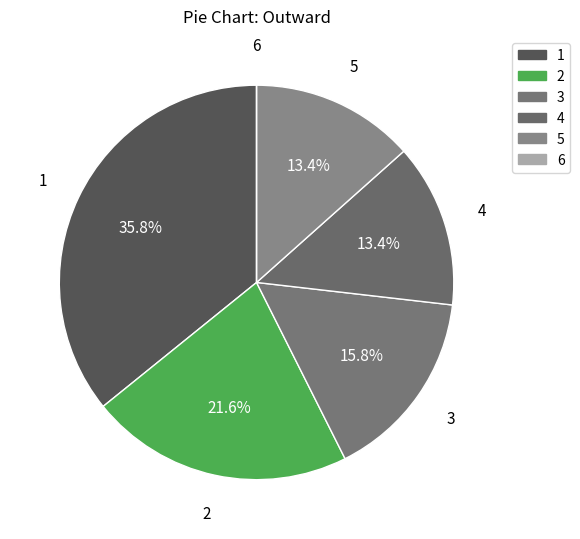

Is it true that 6 is 7% of the pie?

False